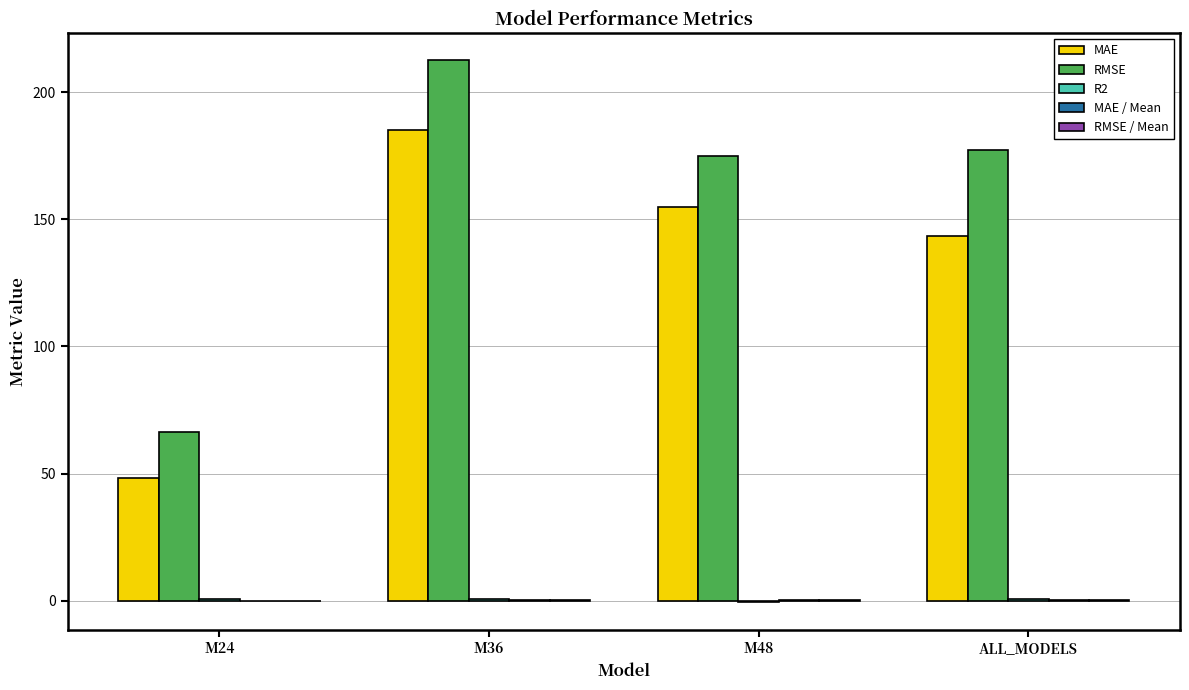

What is the maximum value shown in the chart?

212.6